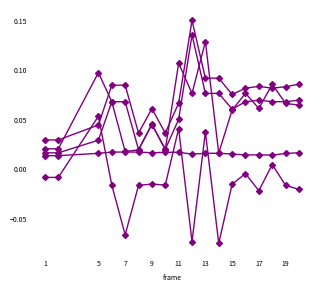

How many lines are shown in the chart?

5